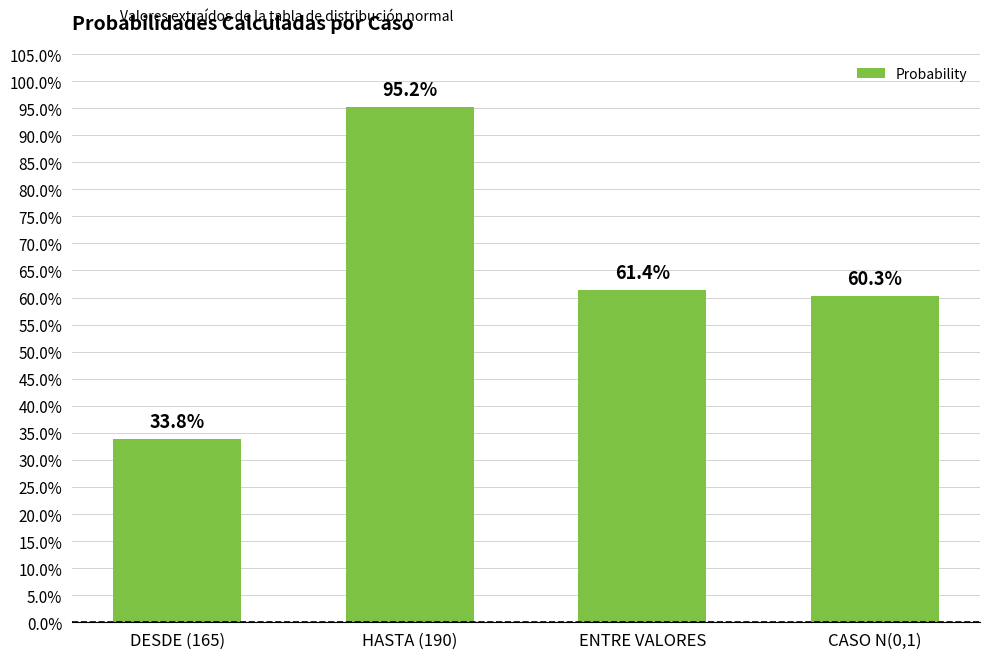

Does the chart contain any negative values?

No